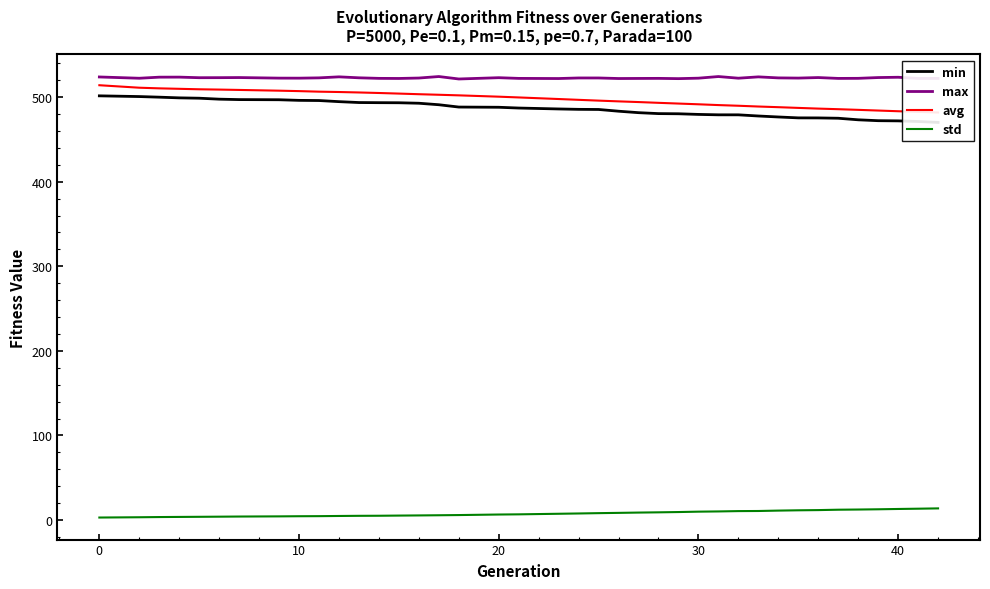

True or false: max and std intersect in this chart.

False